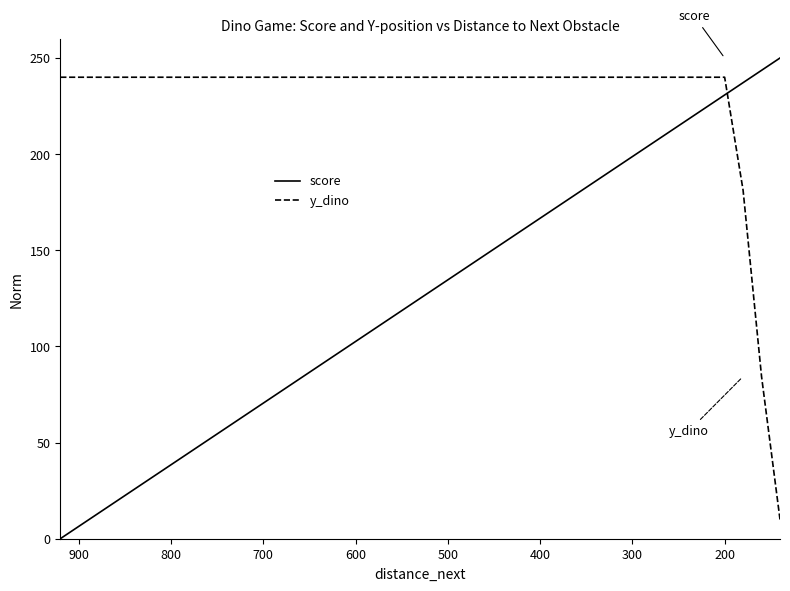

What is the difference between the maximum and minimum values in the score series?

250.0